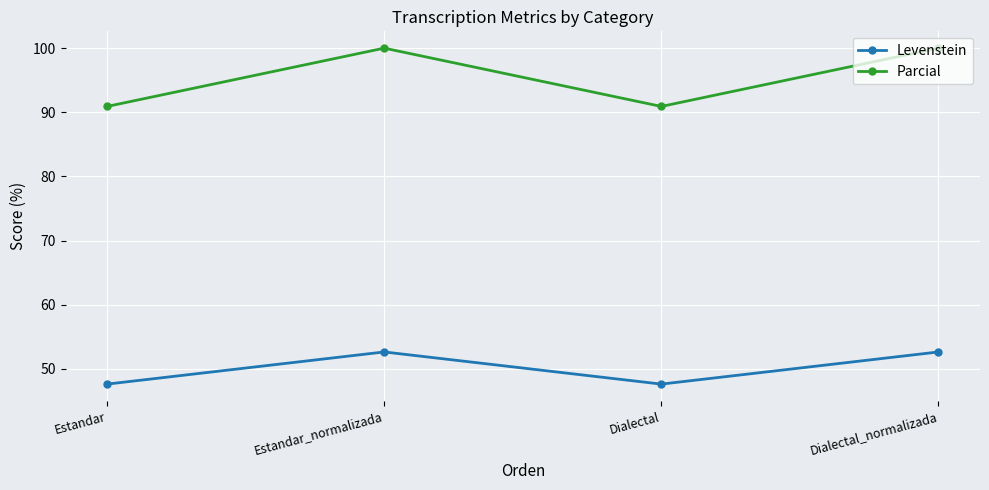

Is it true that Levenstein equals 52.6 at Estandar_normalizada?

True